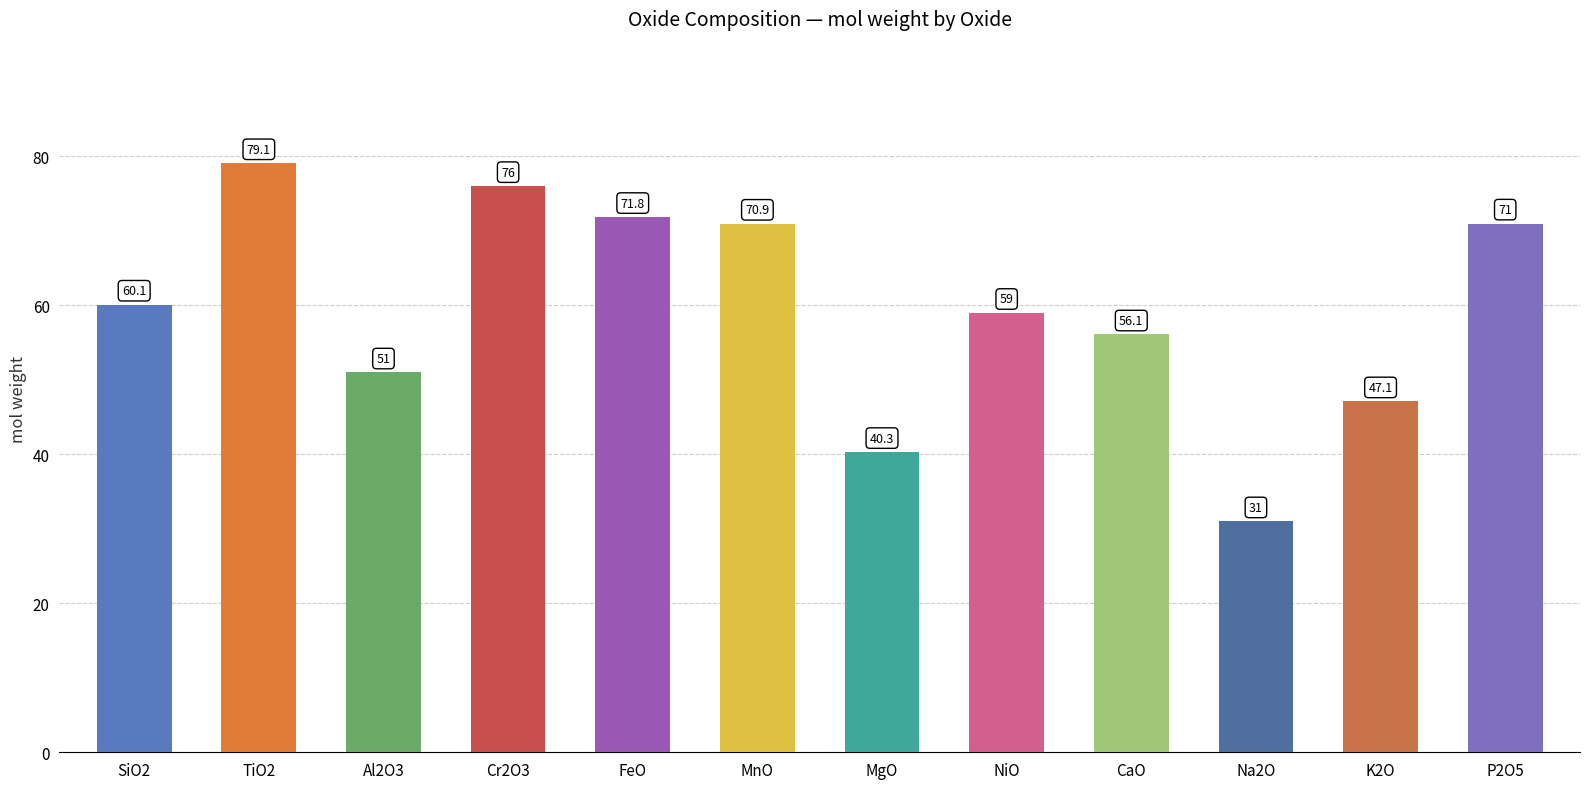

Where is the data nearest to the value 55?

CaO